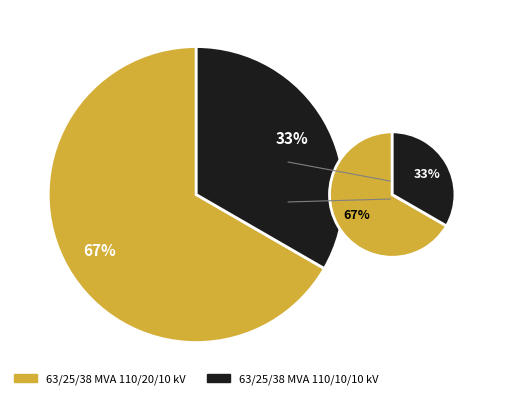

How many segments does this pie chart have?

2